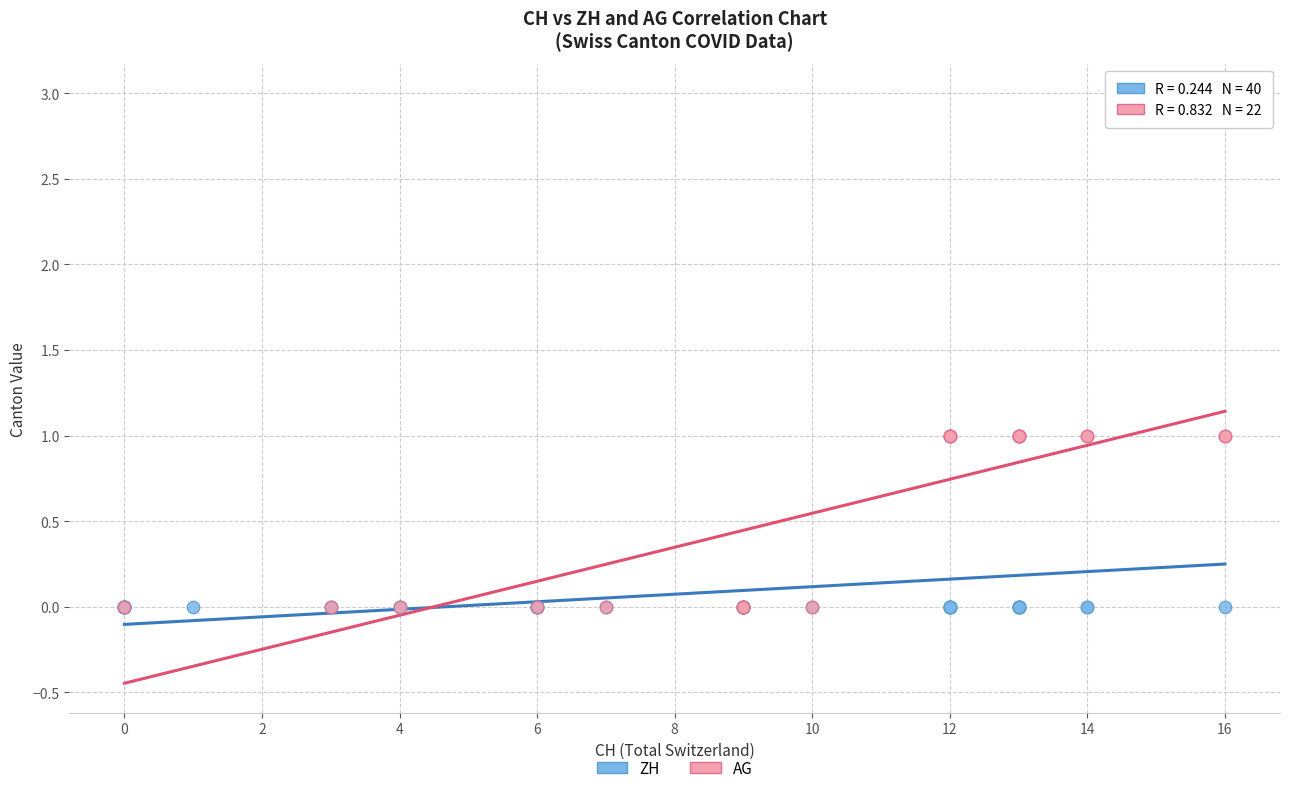

Which series reaches the maximum Y coordinate?

ZH